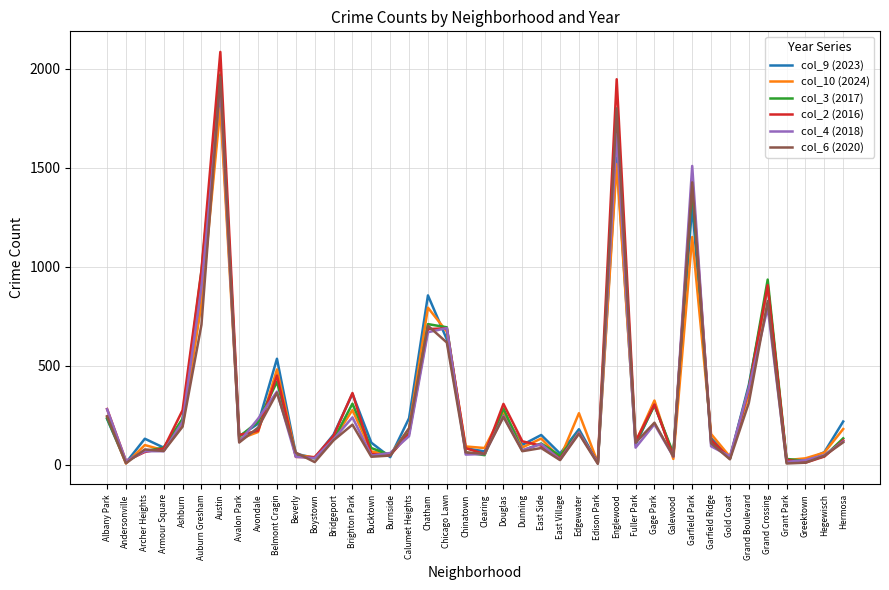

The value of col_2 (2016) at Burnside is 49. True or false?

True